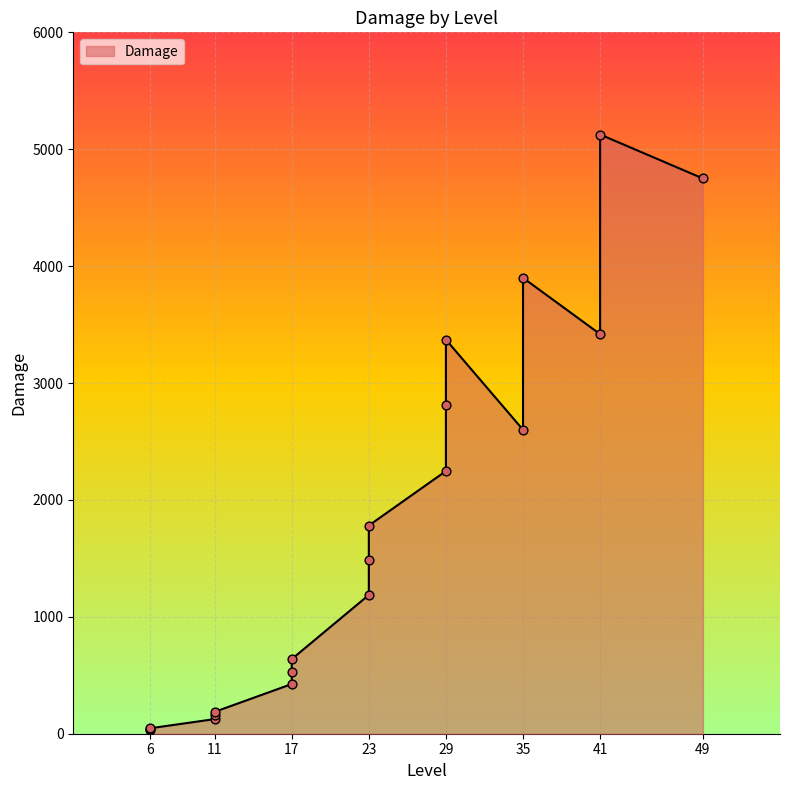

What is the change in value from 11 to 35?

+2444